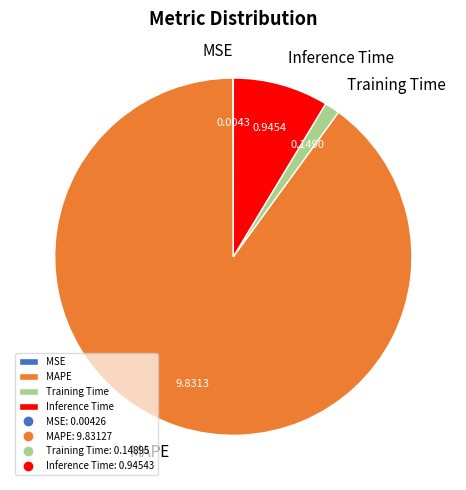

Which slice represents more than half of the pie?

MAPE